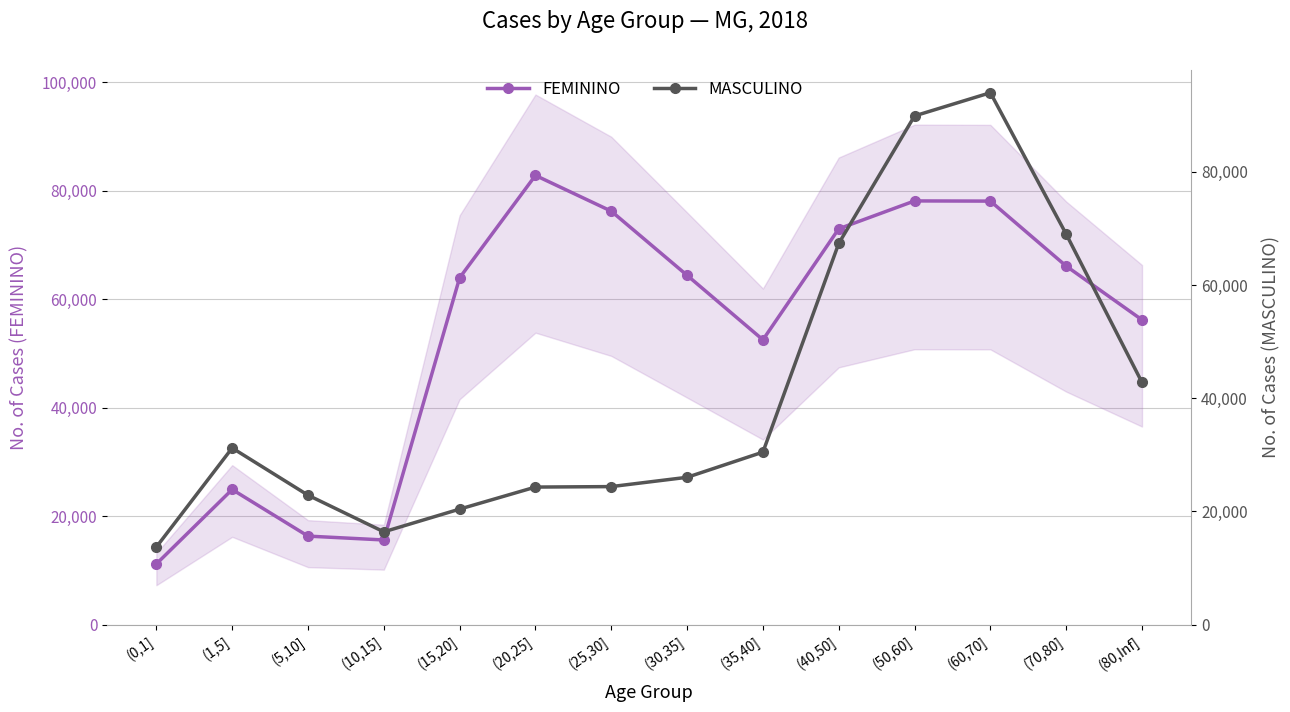

Where is the first local minimum for FEMININO?

(10,15]